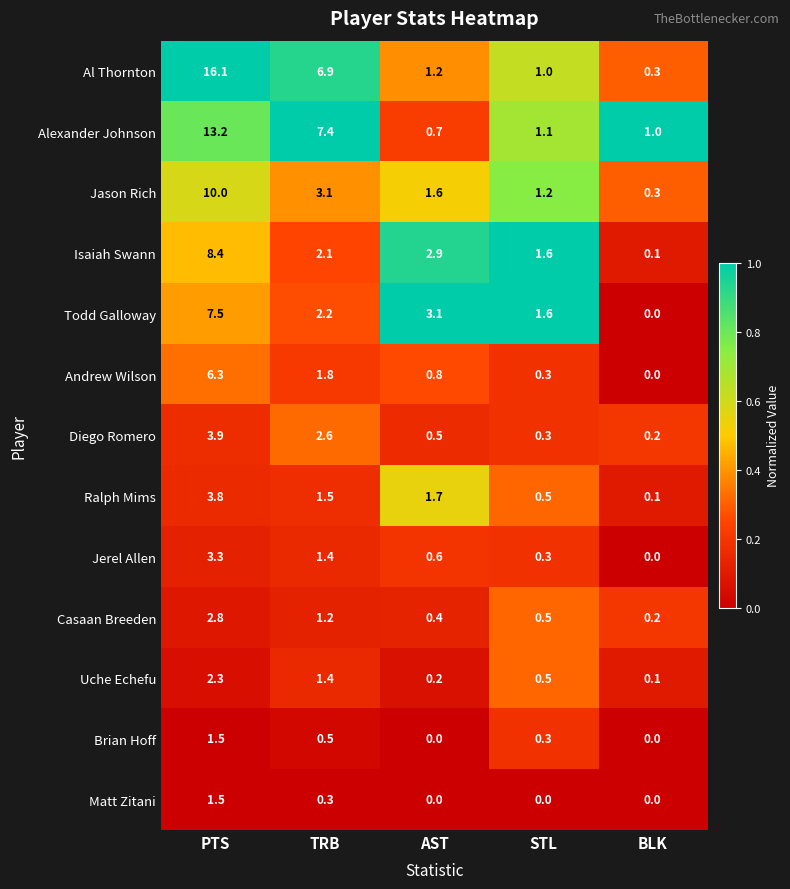

Which series has the largest total across all categories?

Al Thornton